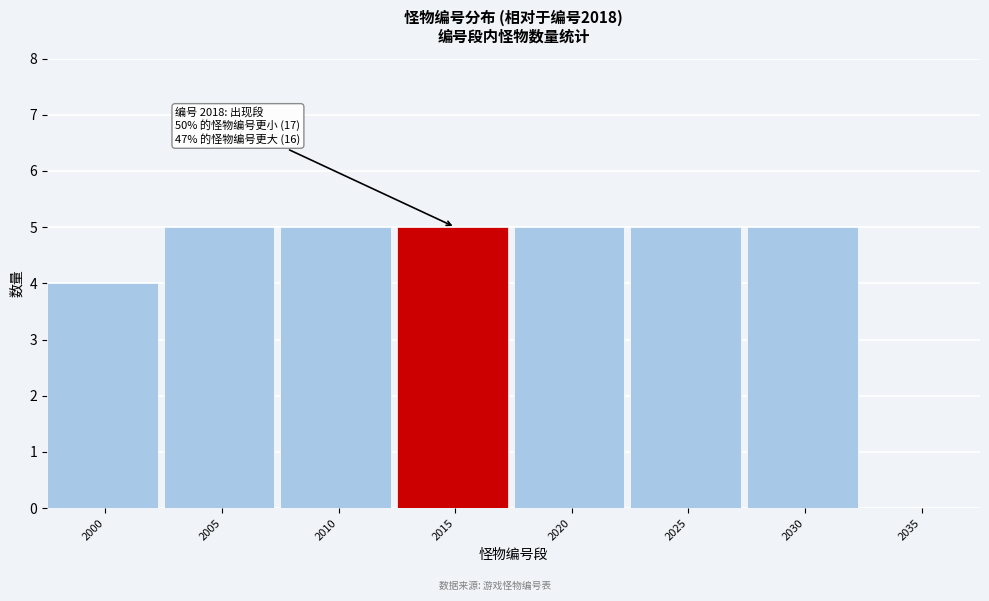

Reading left to right, extract all data points from this chart.

2000=4	2005=5	2010=5	2015=5	2020=5	2025=5	2030=5	2035=0